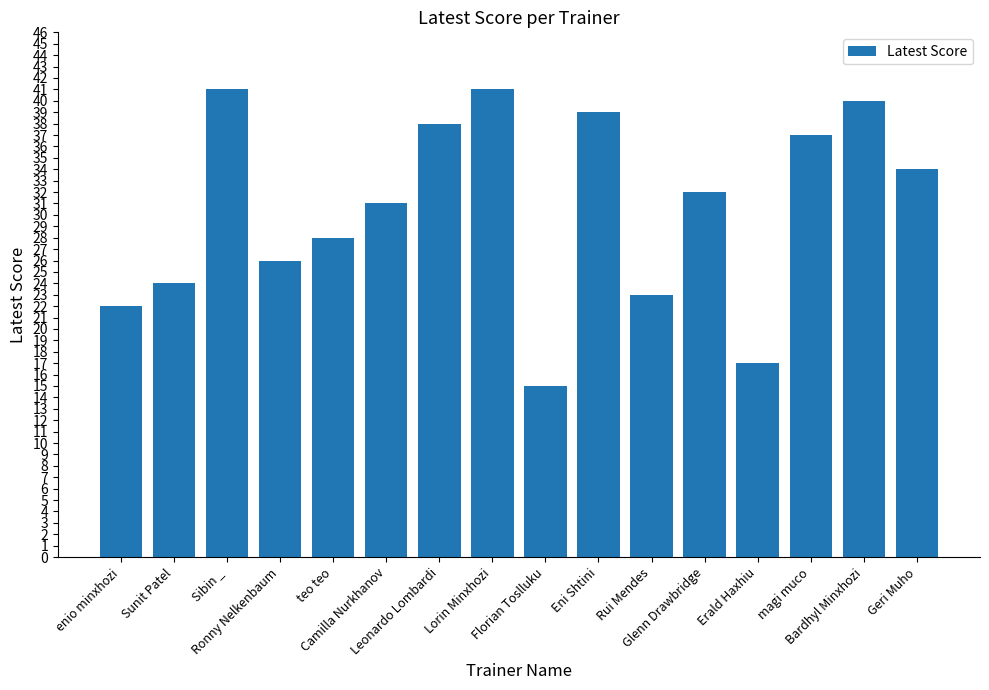

What is the minimum value shown in the chart?

15